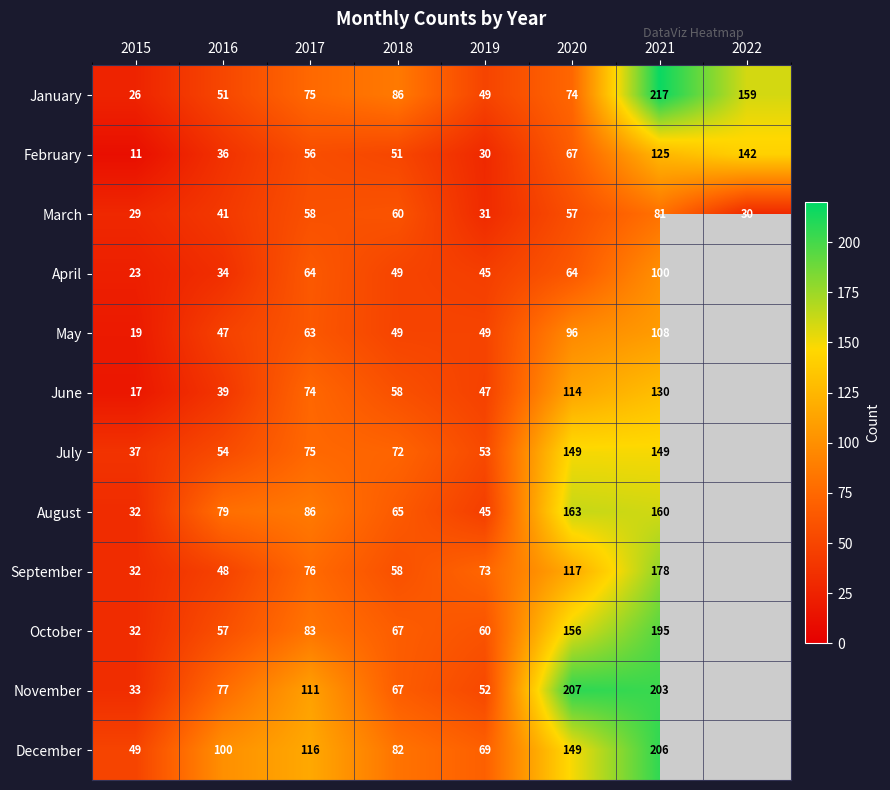

What is the difference between the January values at 2021 and 2020?

143